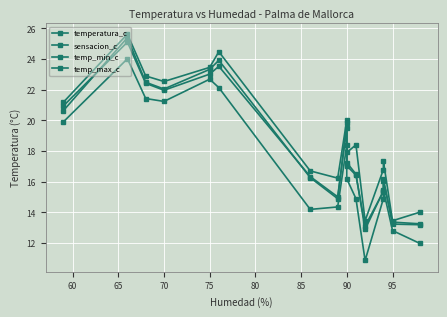

Reading left to right, extract all data points from this chart.

temperatura_c: 20.9	25.1	22.4	22.0	23.0	23.5	16.3	15.0	19.5	17.0	16.4	13.1	15.3	16.1	13.4	13.2
sensacion_c: 20.6	25.4	22.5	22.0	23.3	23.9	16.3	14.9	19.8	17.2	16.5	12.9	15.4	16.2	13.2	13.2
temp_min_c: 19.9	24.0	21.4	21.2	22.7	22.1	14.2	14.3	18.4	16.2	14.9	10.9	14.9	15.5	12.8	12.0
temp_max_c: 21.2	25.6	22.9	22.5	23.4	24.5	16.7	16.2	20.0	17.9	18.4	13.4	16.8	17.3	13.4	14.0